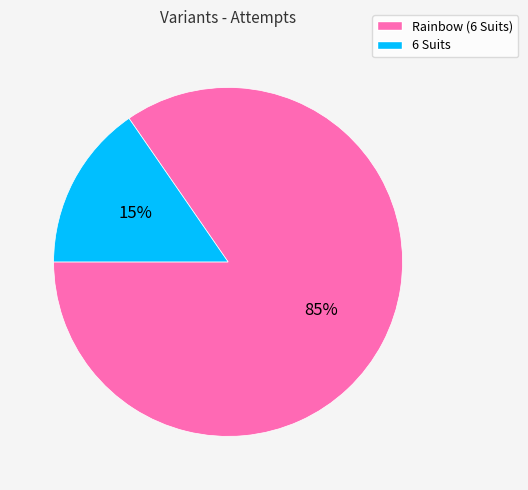

To the nearest percent, what percentage of the pie is Rainbow (6 Suits)?

85%